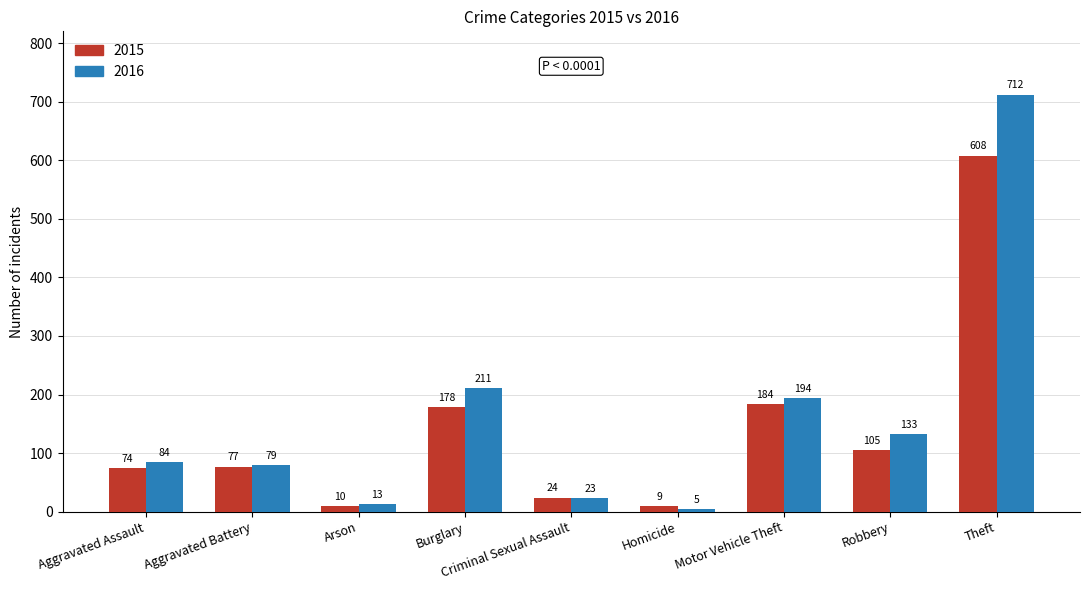

Count the number of data series in this chart.

2